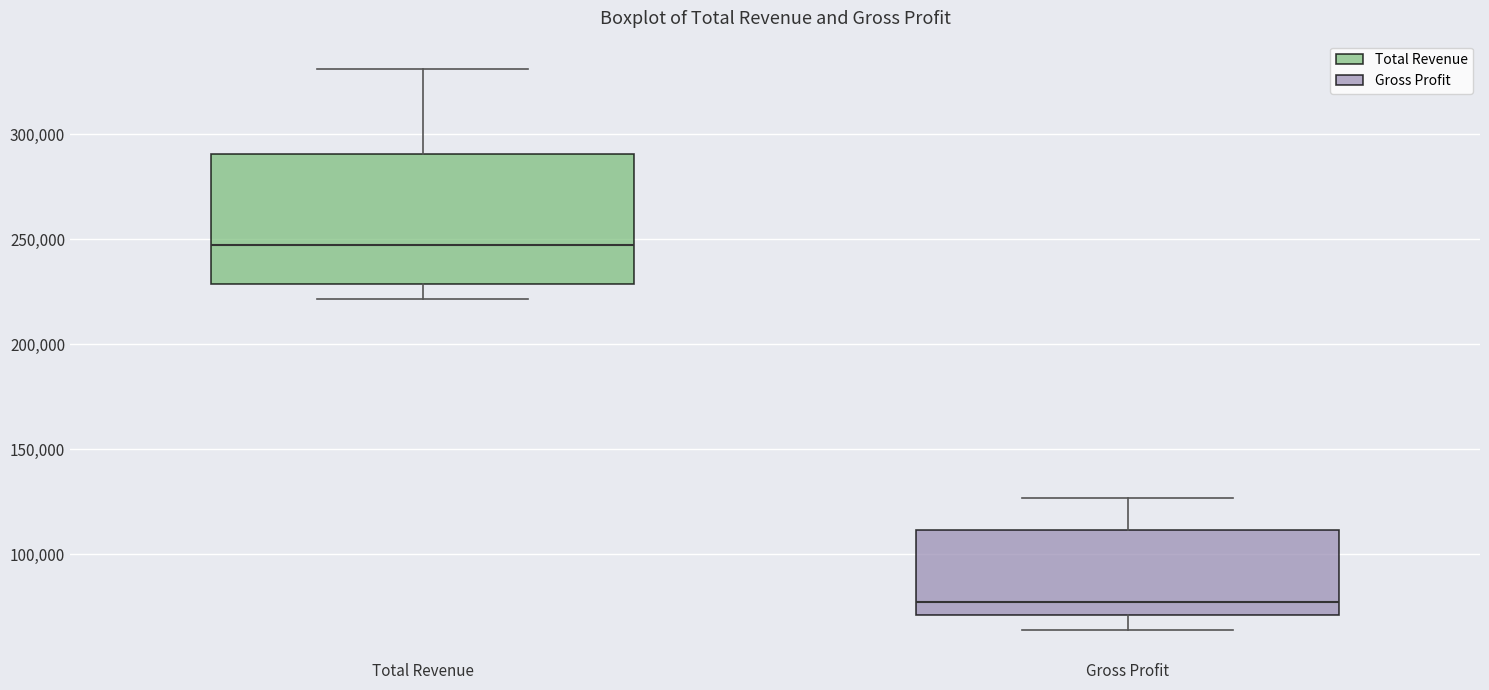

Which box has the highest median line?

Total Revenue